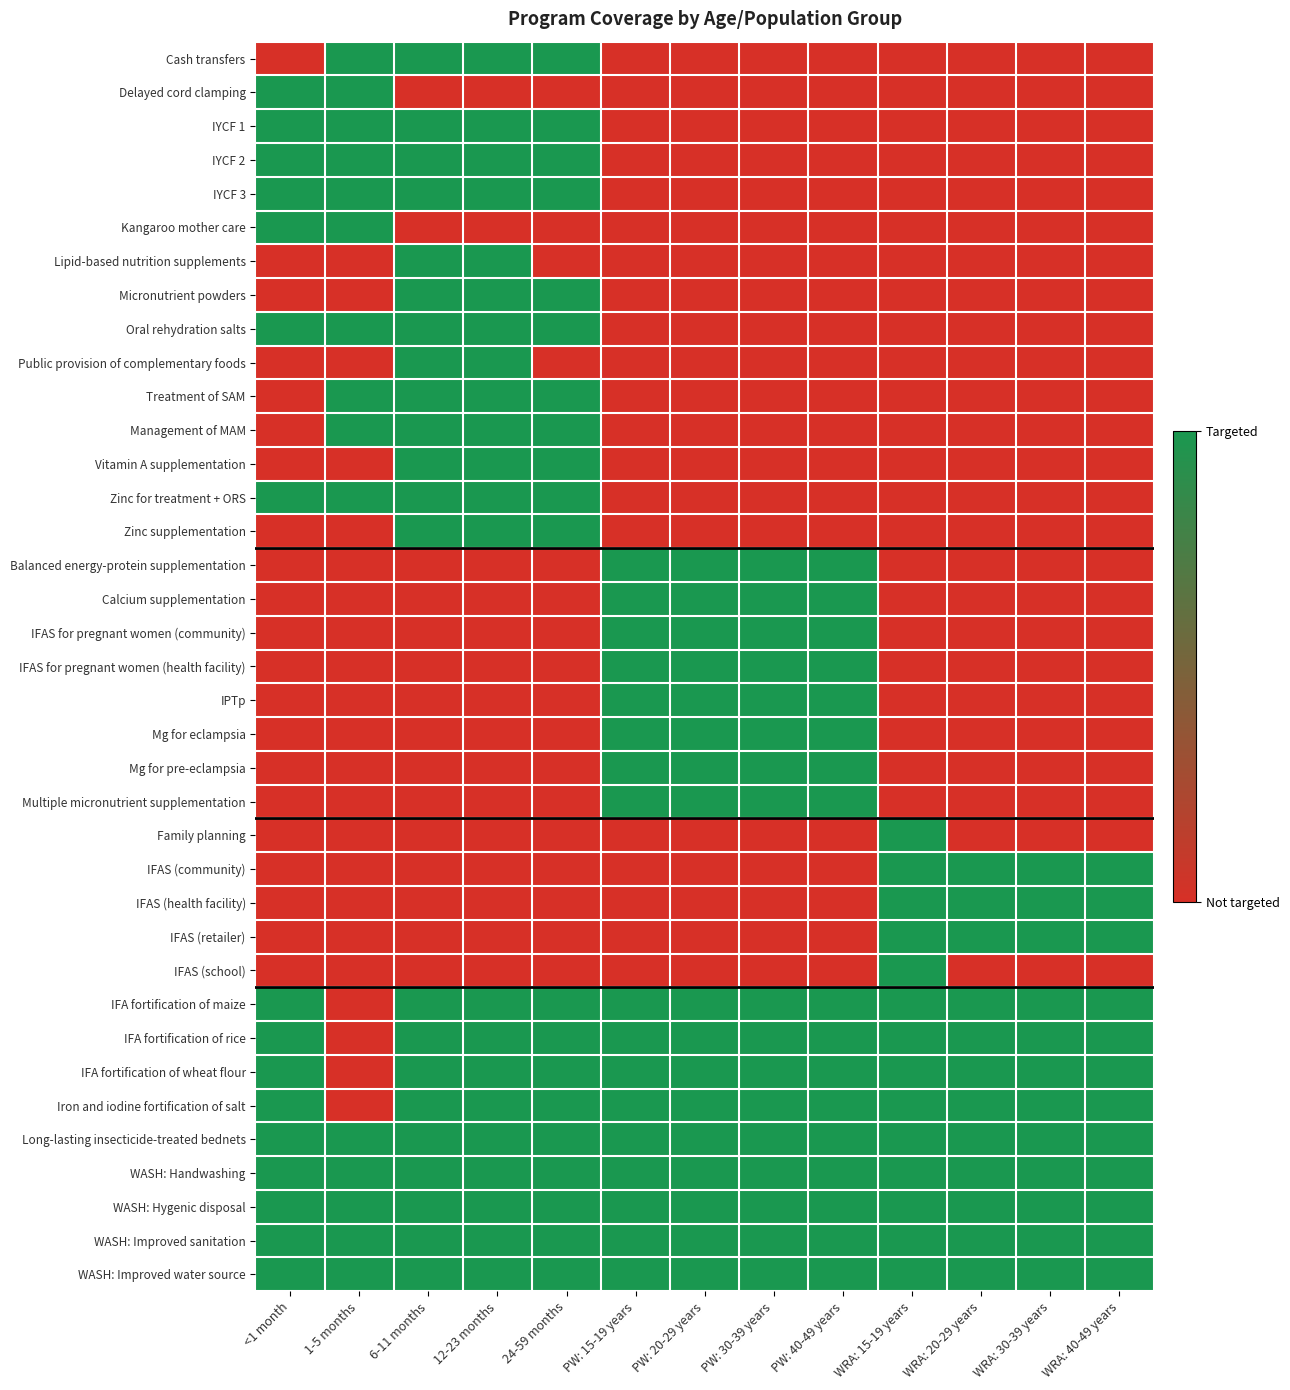

Between WRA: 40-49 years and 1-5 months, which is larger?

1-5 months